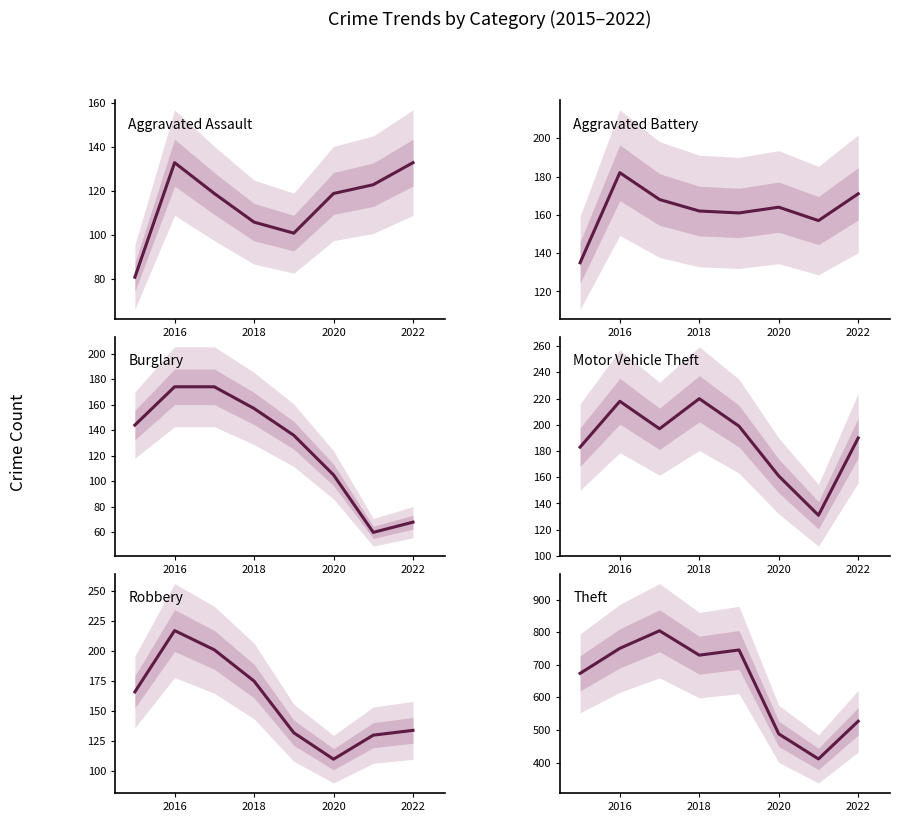

At which label does Aggravated Assault first exceed 119?

2016